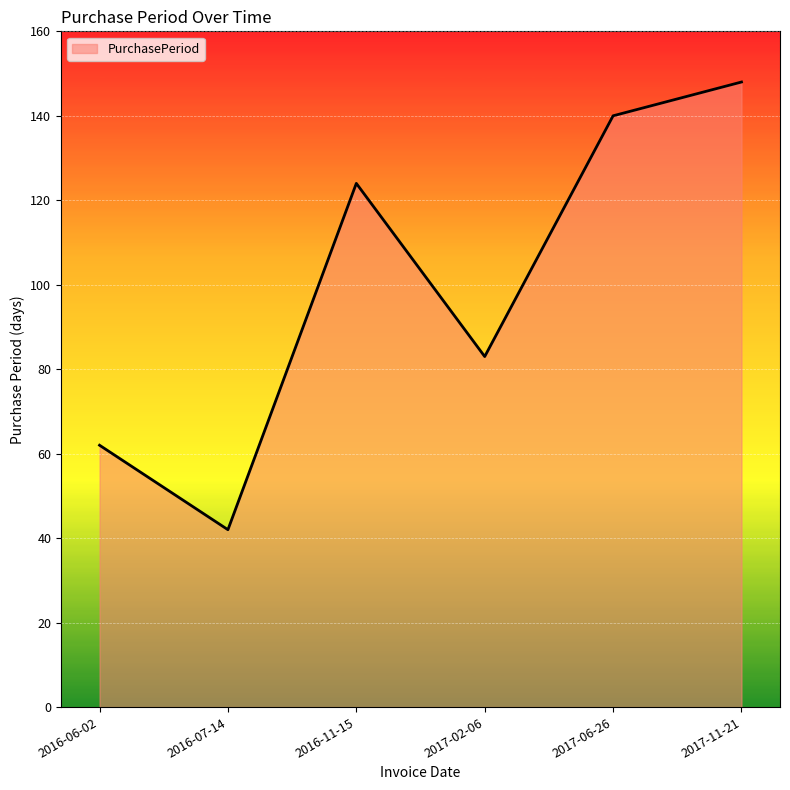

The value at 2016-06-02 is 82. True or false?

False